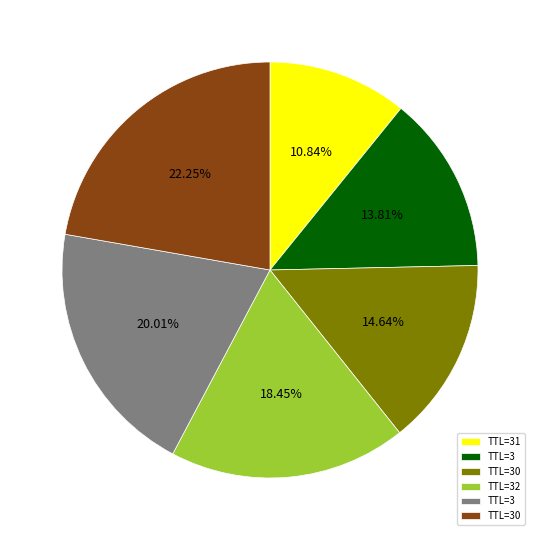

Is there any slice that represents more than half of the pie?

No